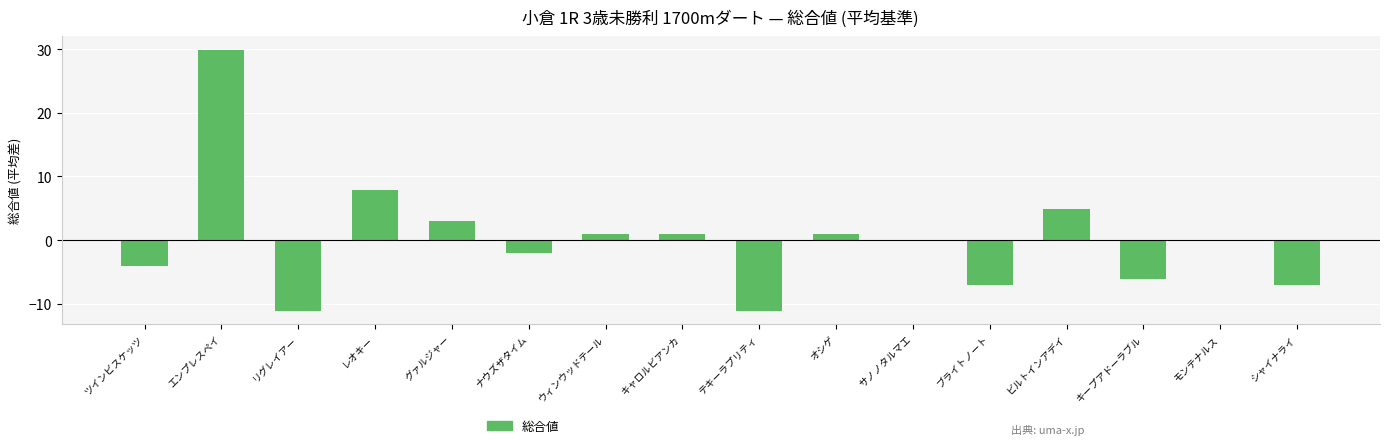

The value at ブライトノート is -10.0. True or false?

False